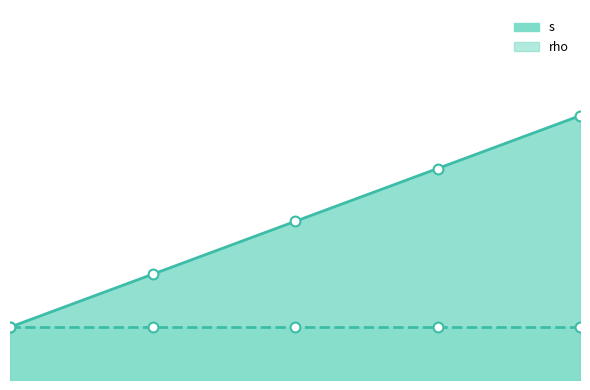

Approximately how many times larger is the value at 1 compared to 5?

0.2